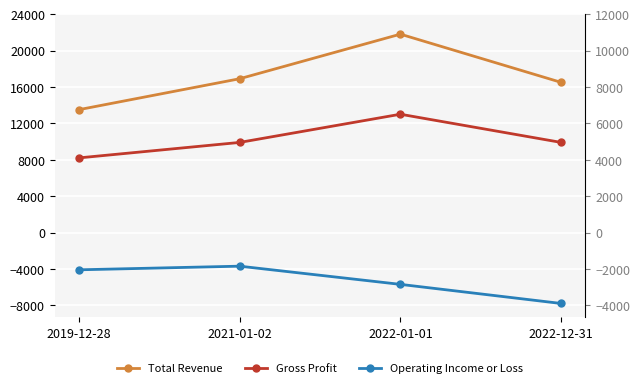

Between 2019-12-28 and 2022-12-31, which series saw the biggest shift?

Operating Income or Loss